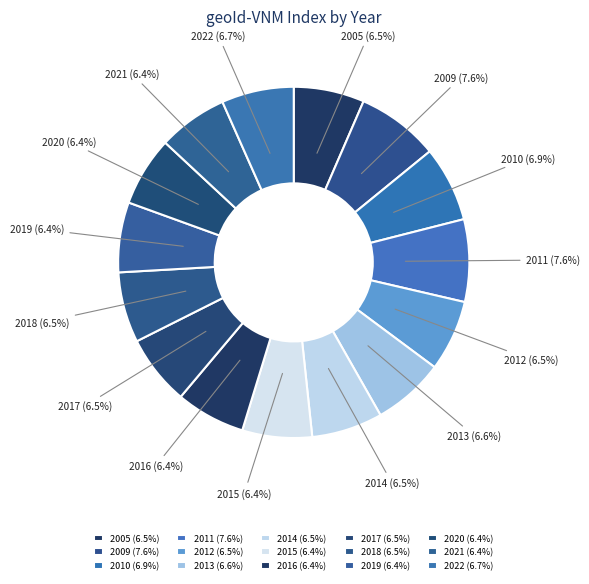

Is 2019 the majority of the pie?

No